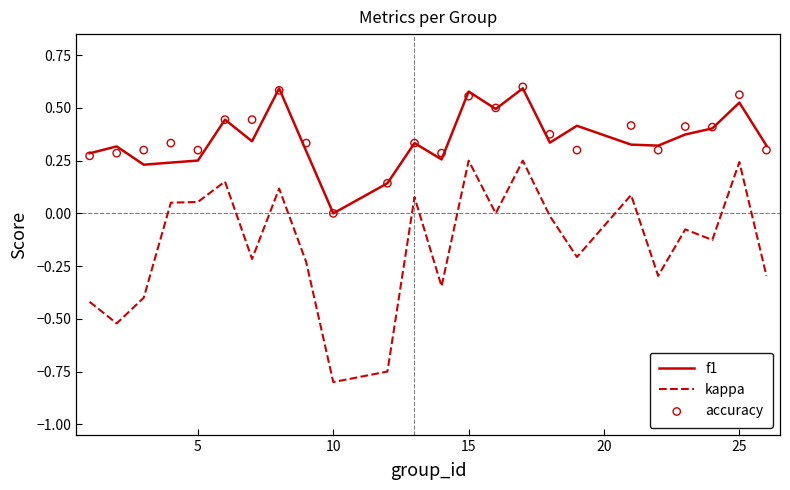

Which series contains the highest Y value?

accuracy